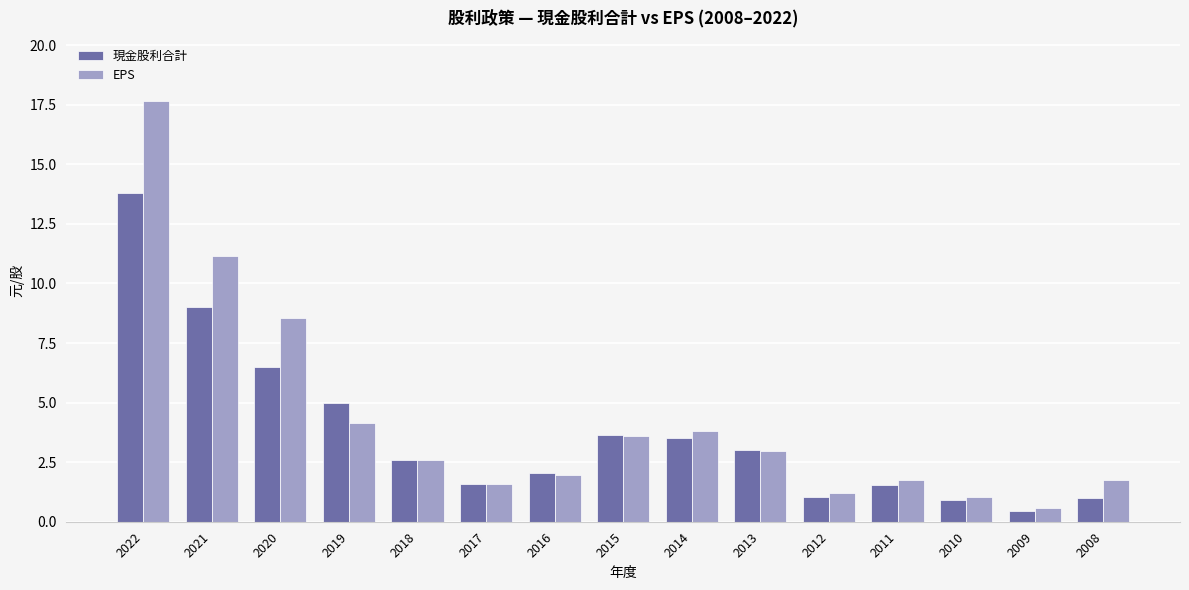

What are all the series names shown in the legend?

現金股利合計, EPS